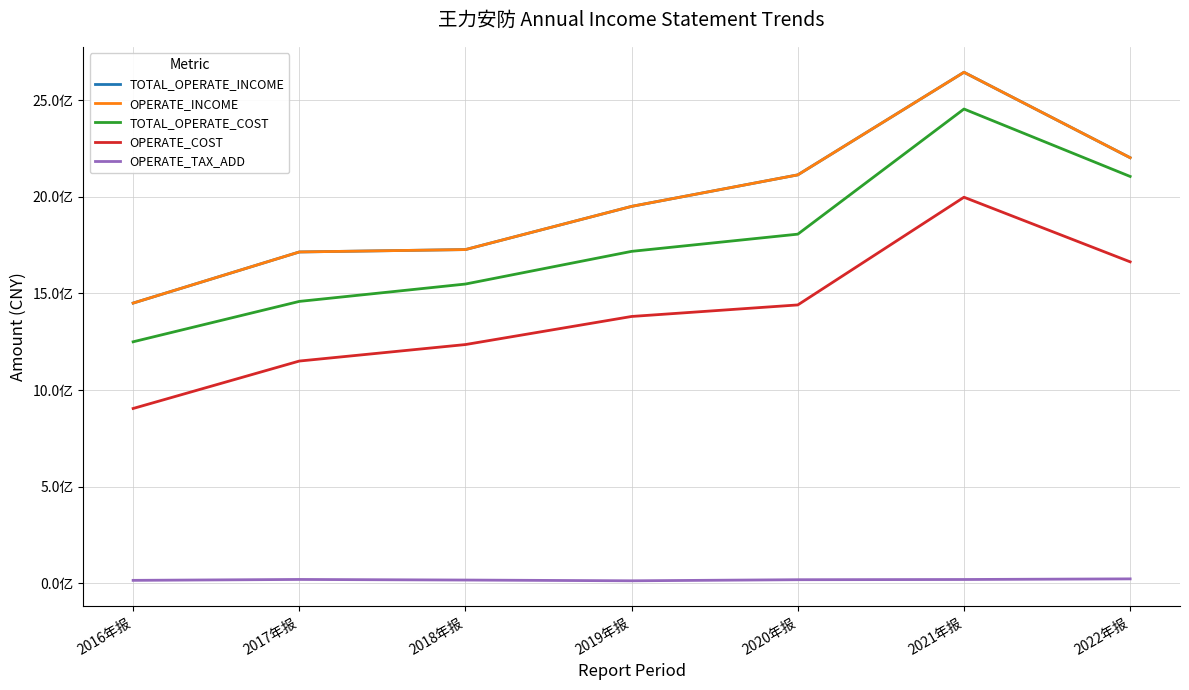

Rank the categories by TOTAL_OPERATE_INCOME value from lowest to highest.

2016年报, 2017年报, 2018年报, 2019年报, 2020年报, 2022年报, 2021年报